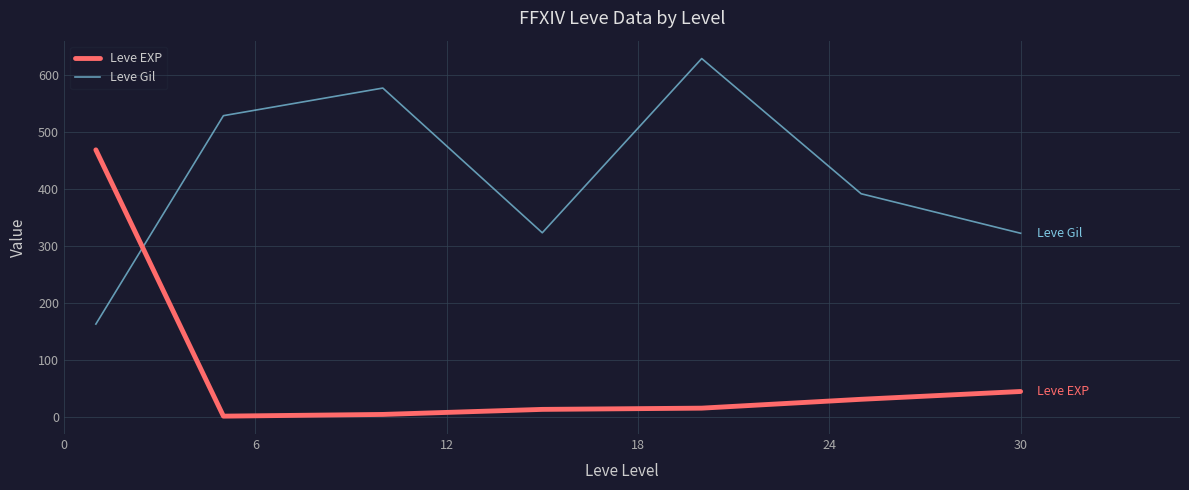

What is the average value of the Leve EXP series?

83.4